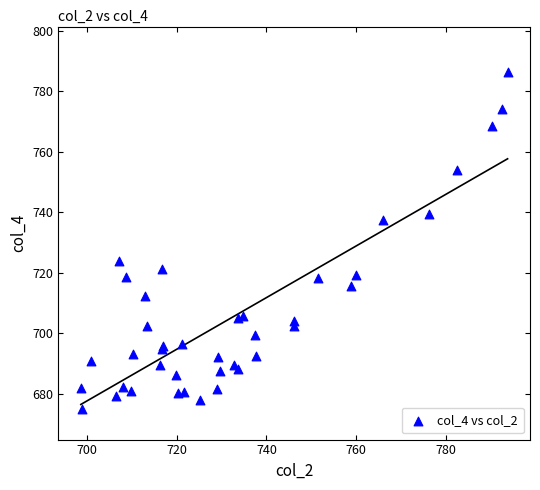

What Y value in the scatter plot is closest to 730?

723.8